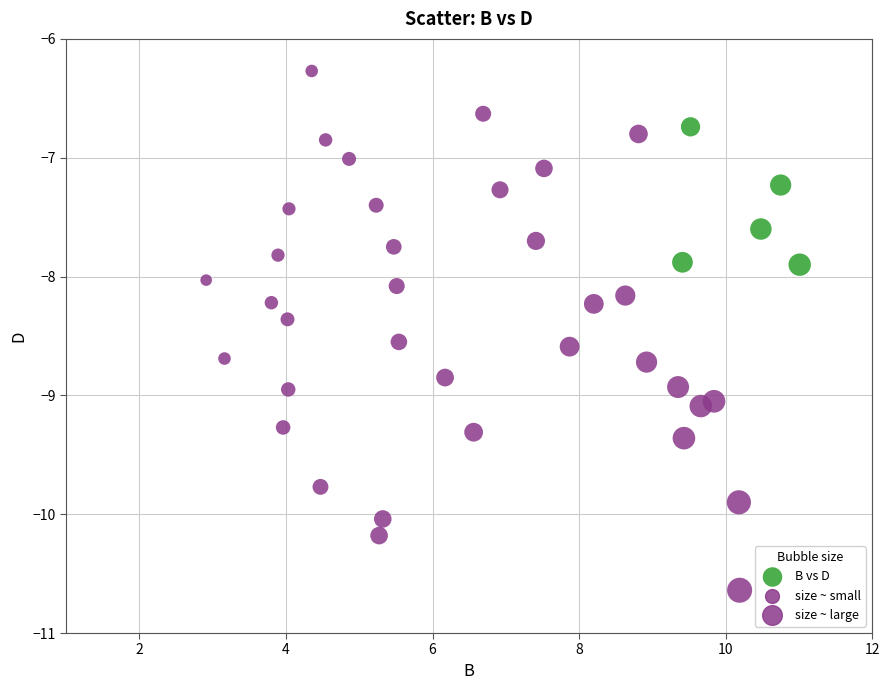

Count the number of points in this scatter plot.

40